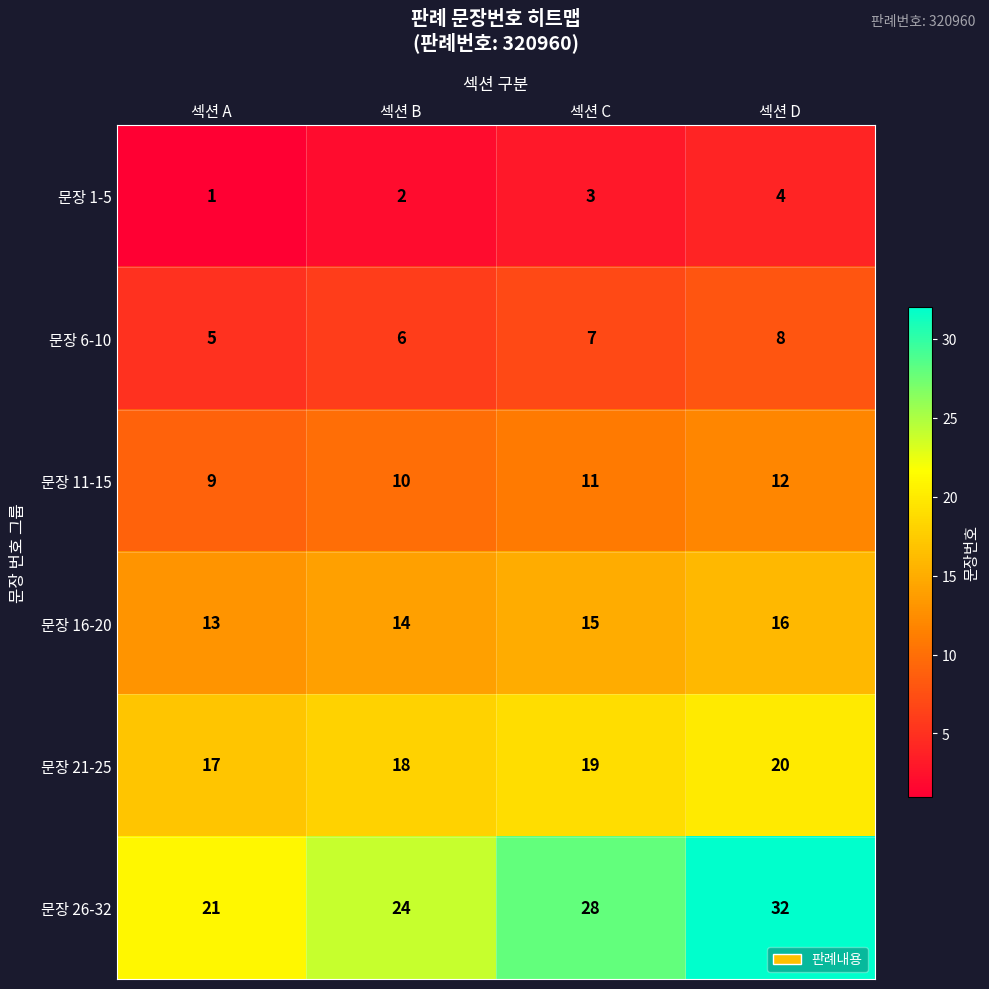

Reading left to right, what are all the values shown in this chart?

문장 1-5: 섹션 A=1	섹션 B=2	섹션 C=3	섹션 D=4
문장 6-10: 섹션 A=5	섹션 B=6	섹션 C=7	섹션 D=8
문장 11-15: 섹션 A=9	섹션 B=10	섹션 C=11	섹션 D=12
문장 16-20: 섹션 A=13	섹션 B=14	섹션 C=15	섹션 D=16
문장 21-25: 섹션 A=17	섹션 B=18	섹션 C=19	섹션 D=20
문장 26-32: 섹션 A=21	섹션 B=24	섹션 C=28	섹션 D=32